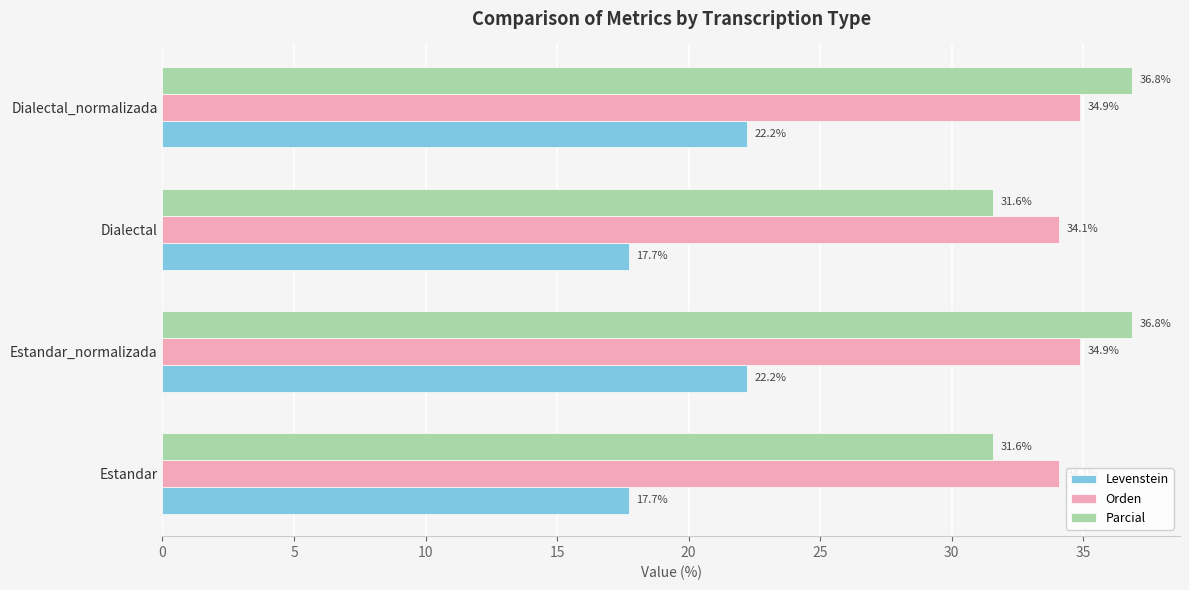

The Orden series shows 17.7 at Estandar. True or false?

False